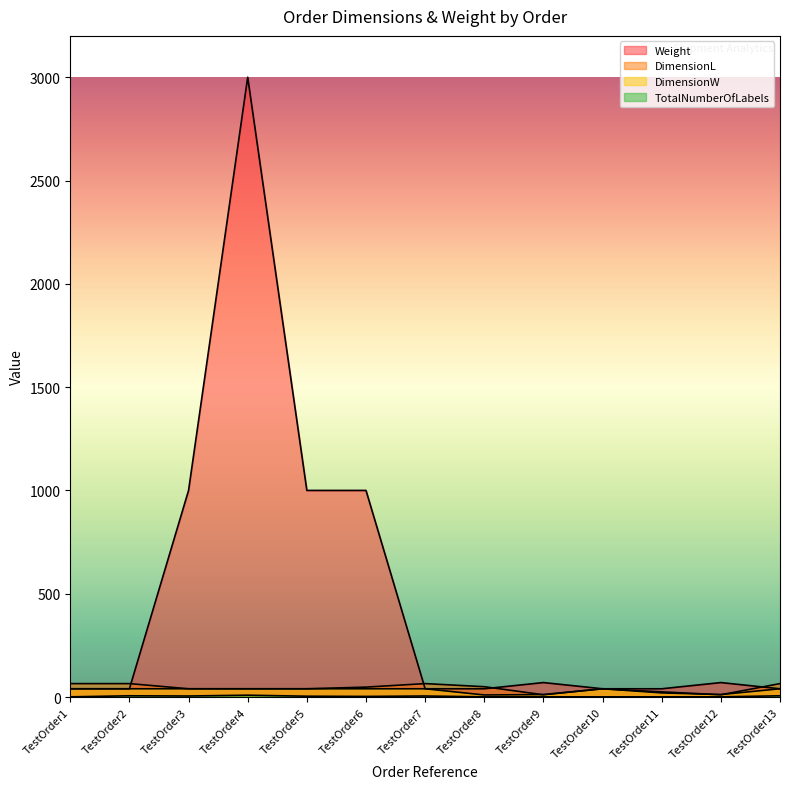

True or false: DimensionL and TotalNumberOfLabels intersect in this chart.

False